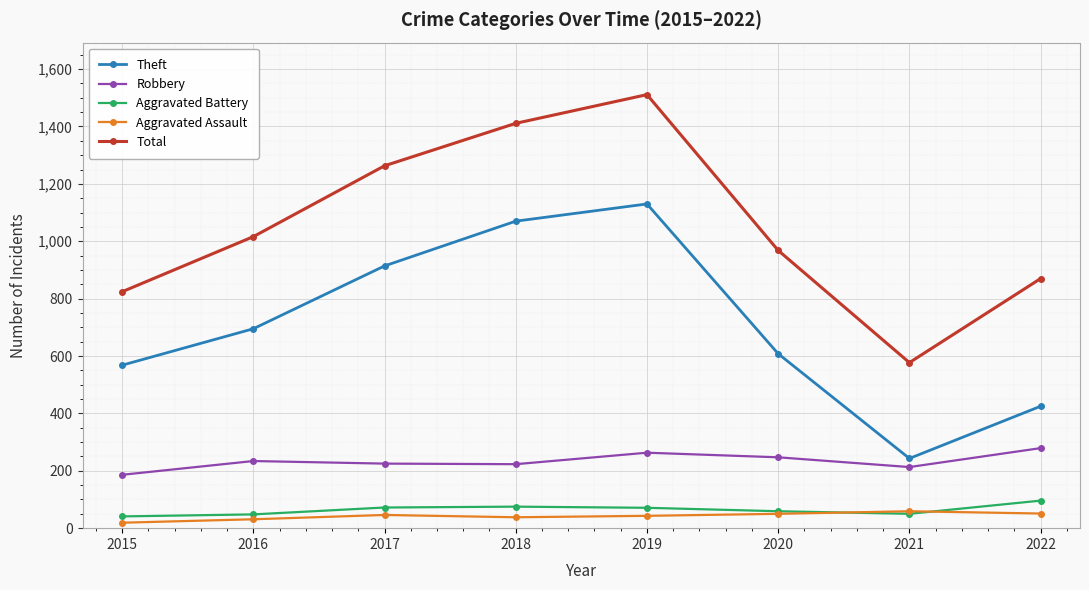

What is the minimum value for Aggravated Battery?

41